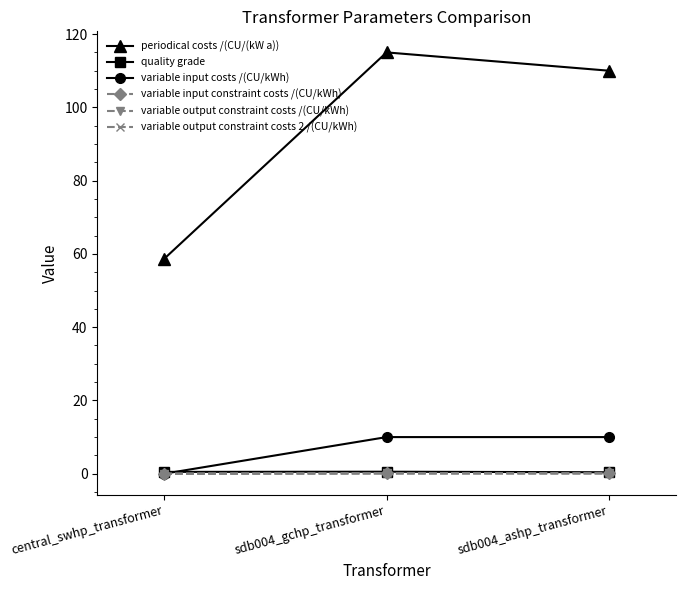

List the labels in order of variable output constraint costs 2 /(CU/kWh) value, largest first.

sdb004_gchp_transformer, sdb004_ashp_transformer, central_swhp_transformer